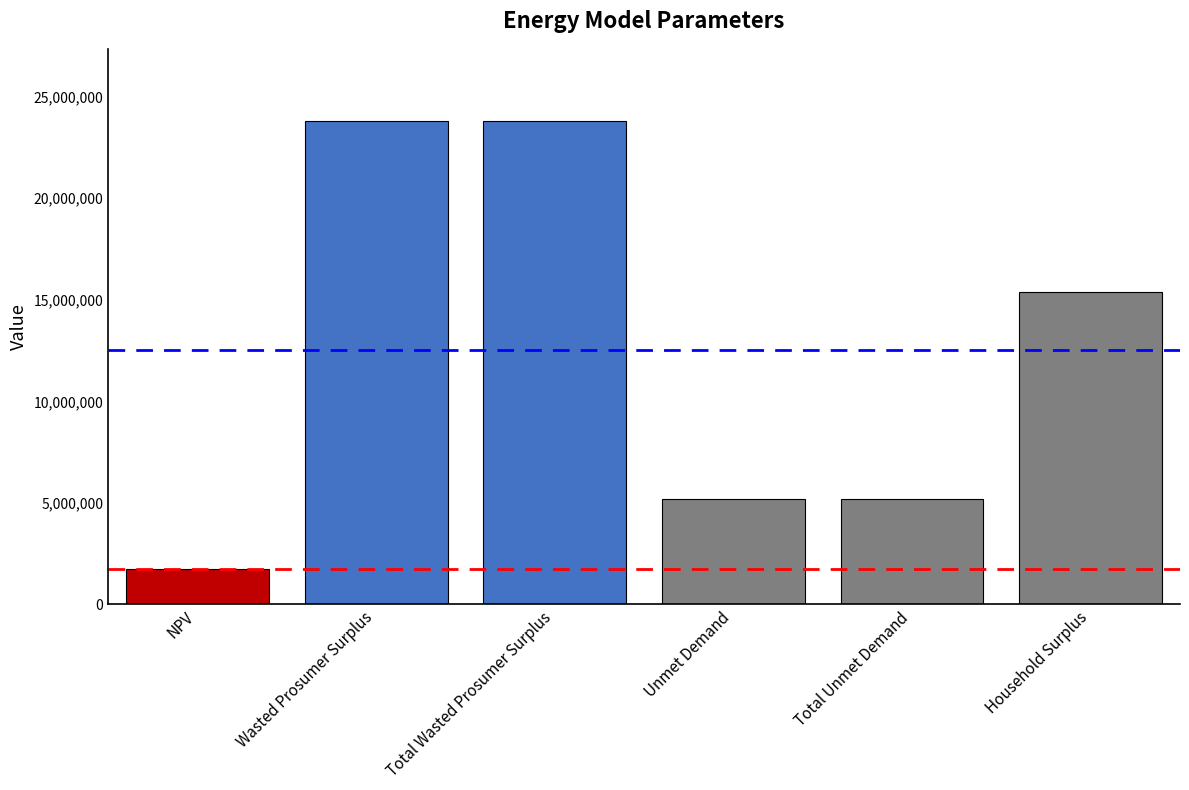

What is the label of the 4th bar from the right?

Total Wasted Prosumer Surplus